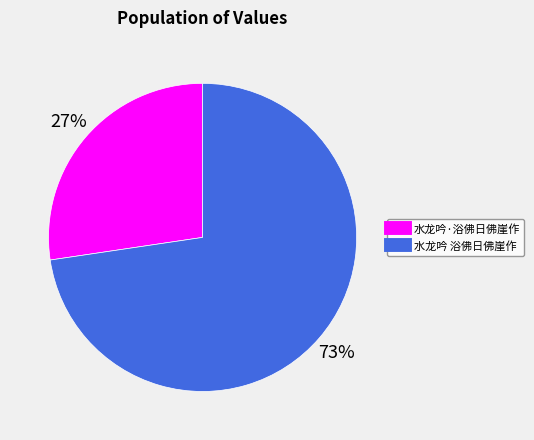

The 水龙吟 浴佛日佛崖作 slice represents 73% of the pie. True or false?

True